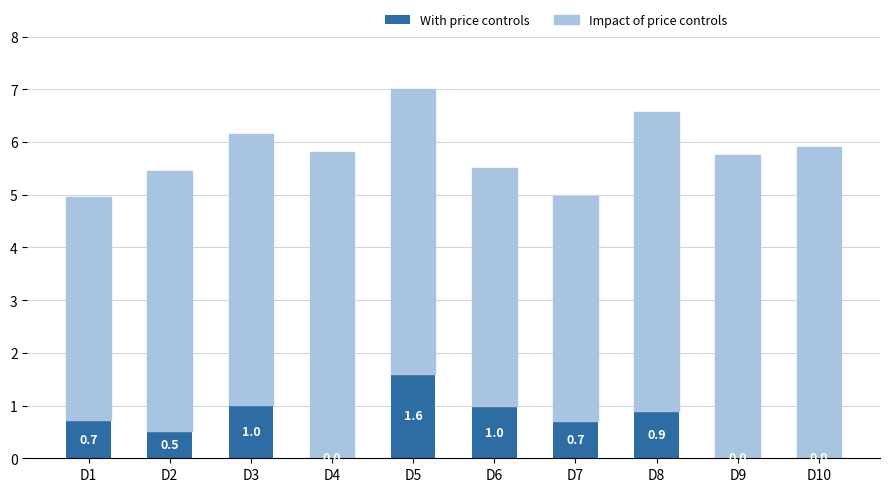

What is the total value across all series at D8?

6.6